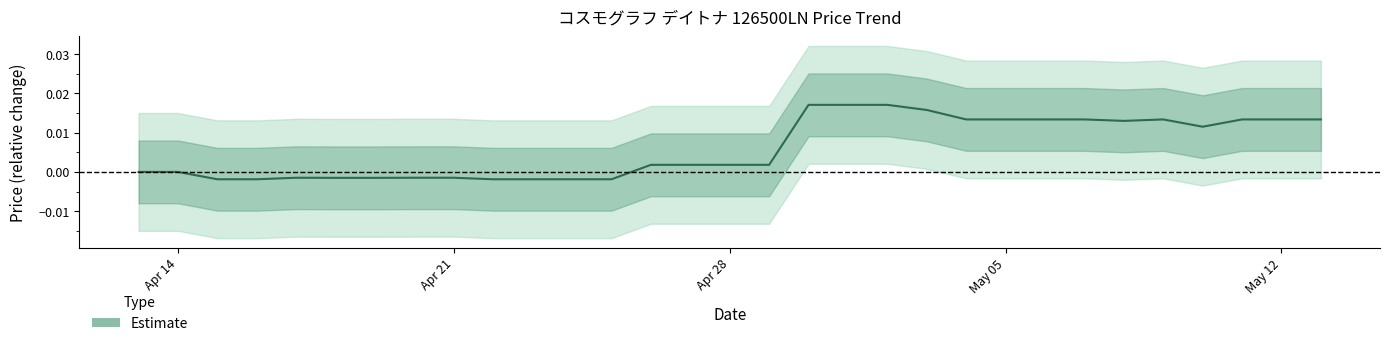

How many negative values are there?

11